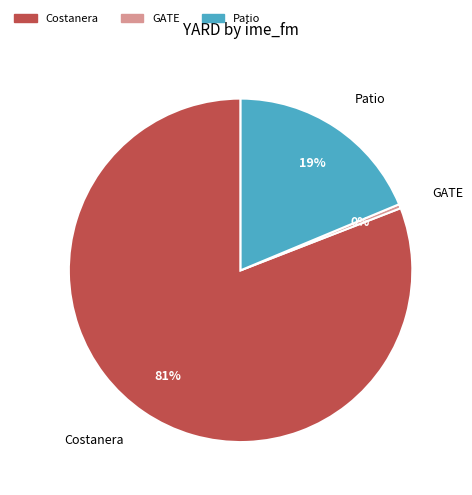

Rank the categories by value from highest to lowest.

Costanera, Patio, GATE